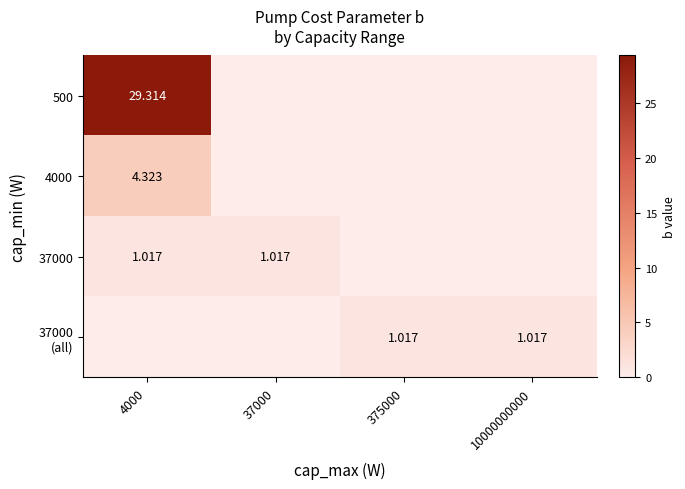

At which category is the sum across all series the highest?

4000